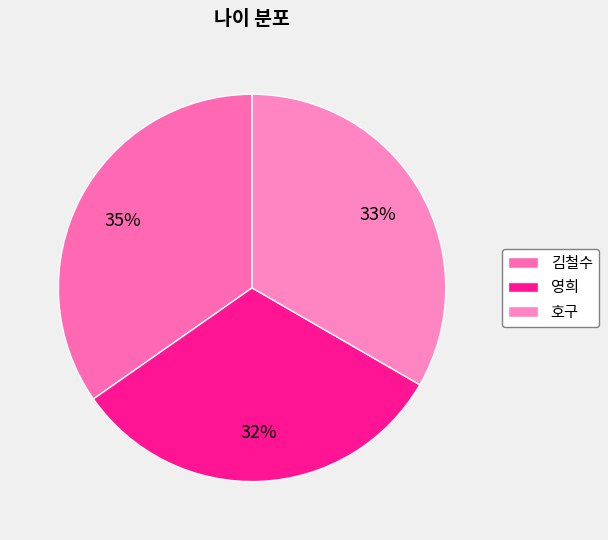

Which slice is the largest?

김철수